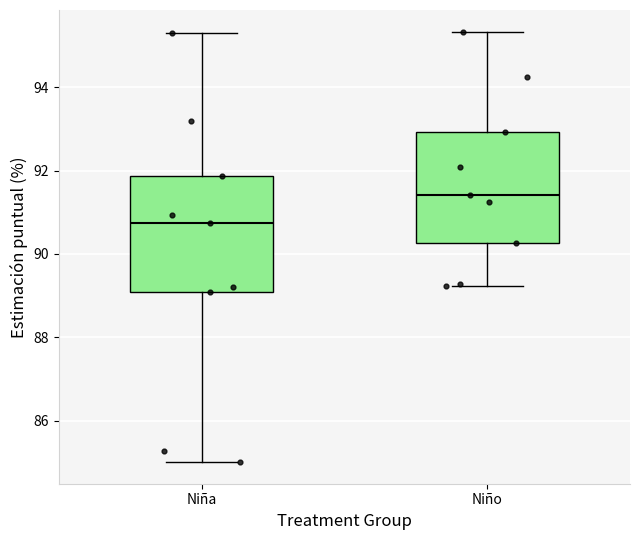

Reading left to right, transcribe this box plot: for each box, give where its median line is, the range the box spans, and where its two whiskers end, as read against the y-axis. The values are not printed on the chart, so give them approximately, as read against the axis.

Niña: median 90.8, box 89.0 to 91.8, whiskers 85.0 to 95.4
Niño: median 91.4, box 90.2 to 93.0, whiskers 89.2 to 95.4